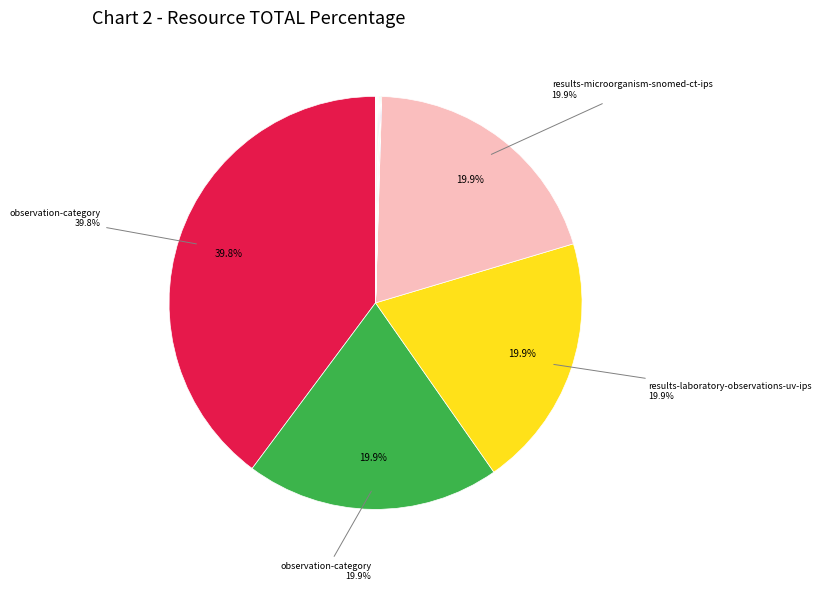

Does any single category account for the majority?

No